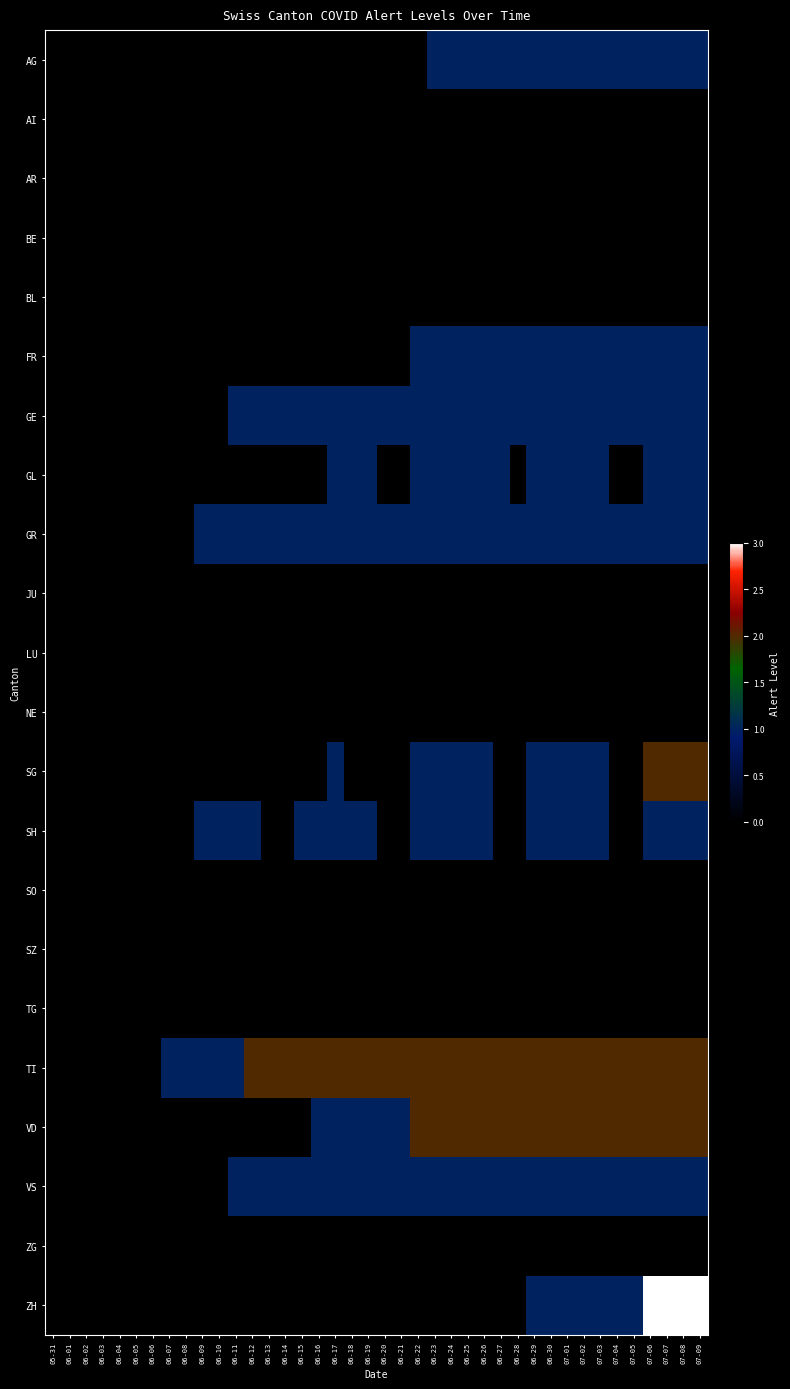

Between 07-01 and 07-05, which series saw the biggest shift?

GL